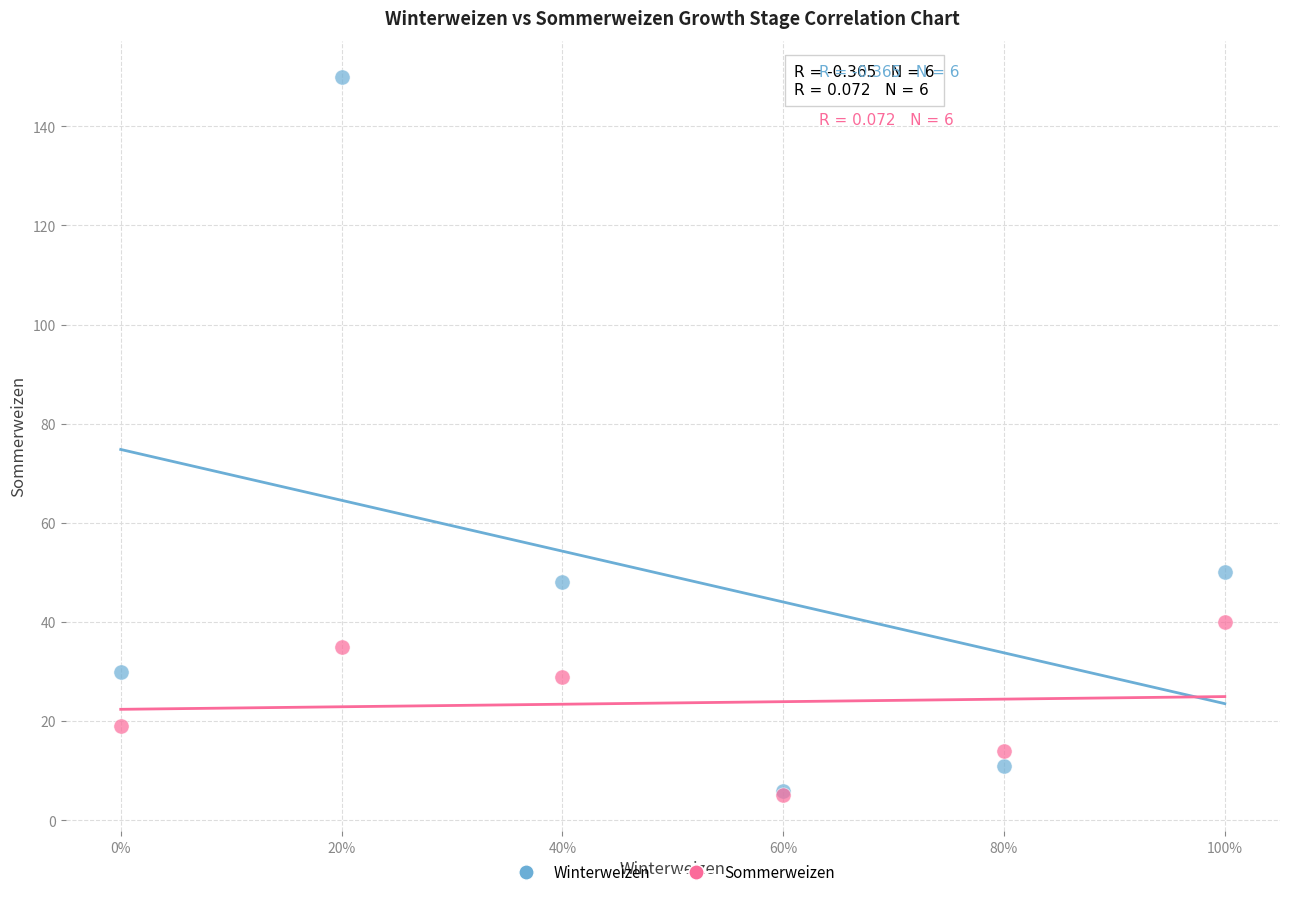

In the Winterweizen series, what Y value is closest to 78?

50